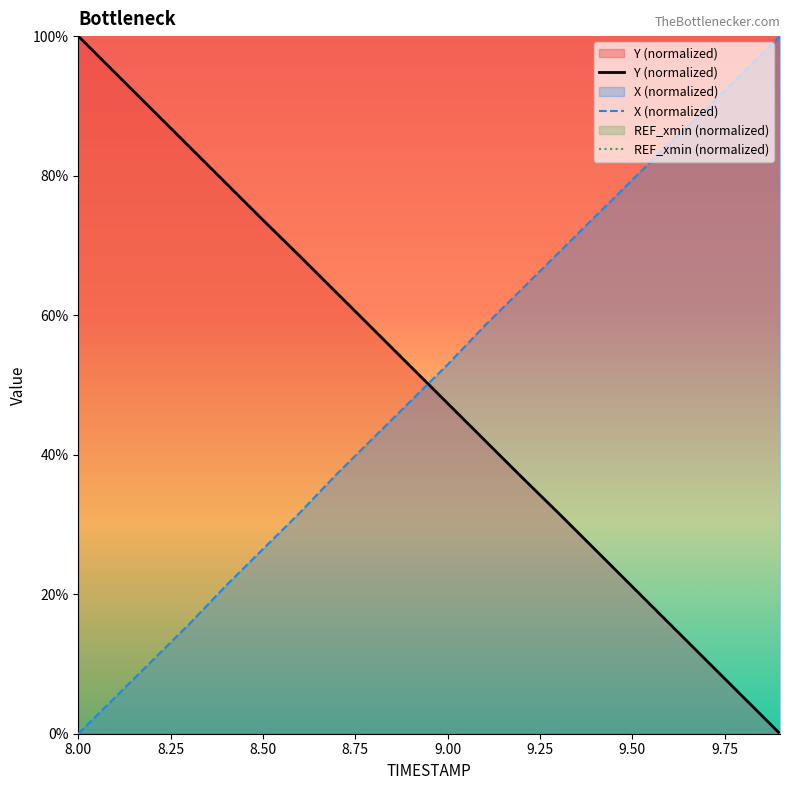

Reading left to right, list all the values displayed in this chart.

X: 0.0	5.2	10.5	15.7	21.2	26.5	31.7	37.2	42.5	47.7	52.9	58.5	63.7	68.9	74.2	79.4	84.6	89.5	94.8	100.0
Y: 100.0	94.7	89.5	84.2	78.9	73.6	68.5	63.2	57.9	52.6	47.4	42.1	36.8	31.6	26.4	21.1	15.8	10.5	5.3	0.0